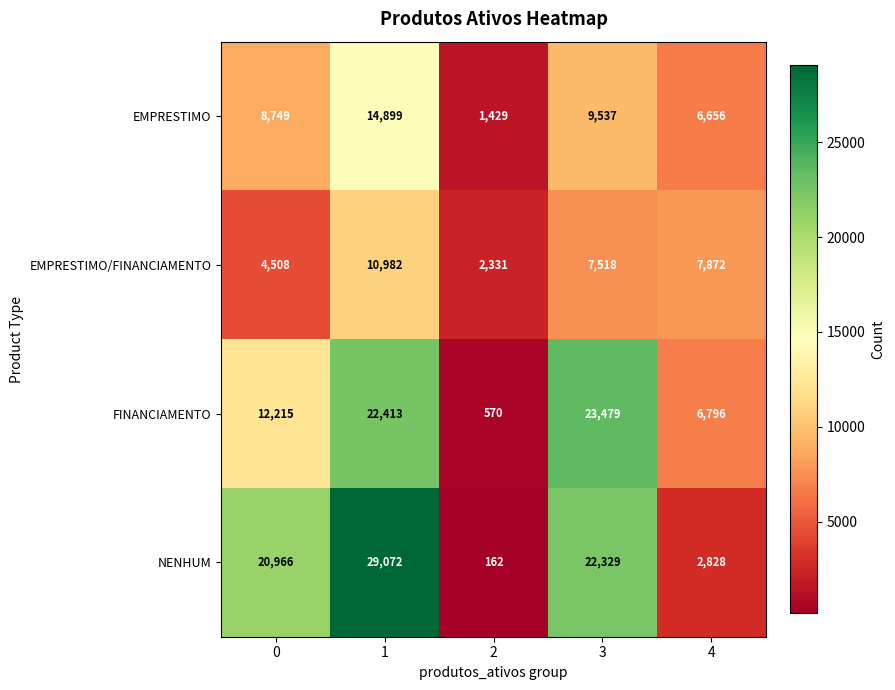

How many categories are shown in the chart?

5